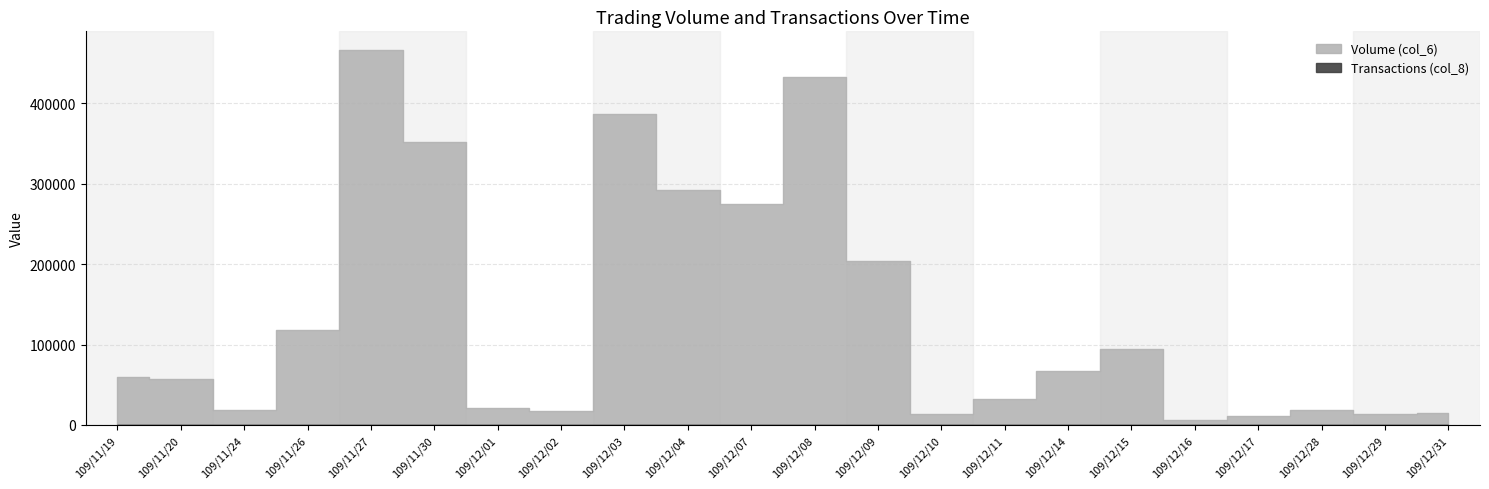

True or false: Transactions (col_8) and Volume (col_6) intersect in this chart.

False